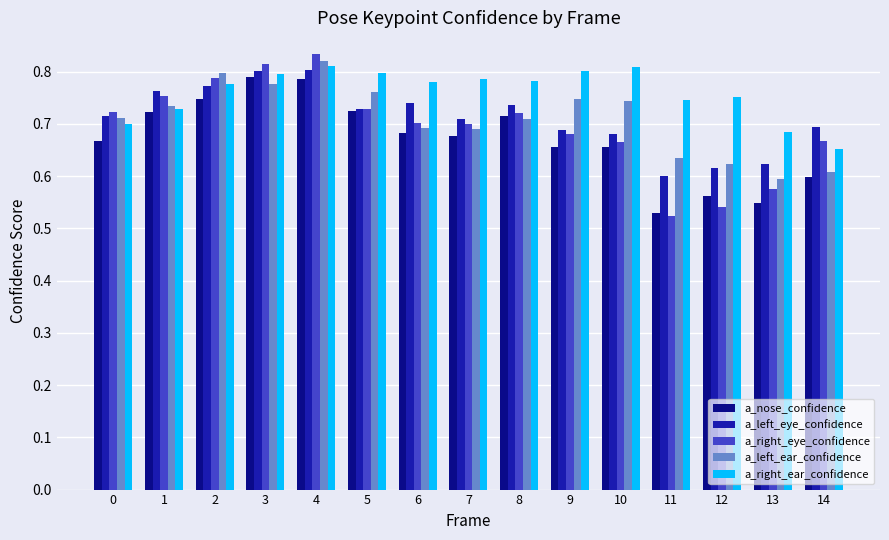

Which category has the highest value in the a_left_ear_confidence series?

4